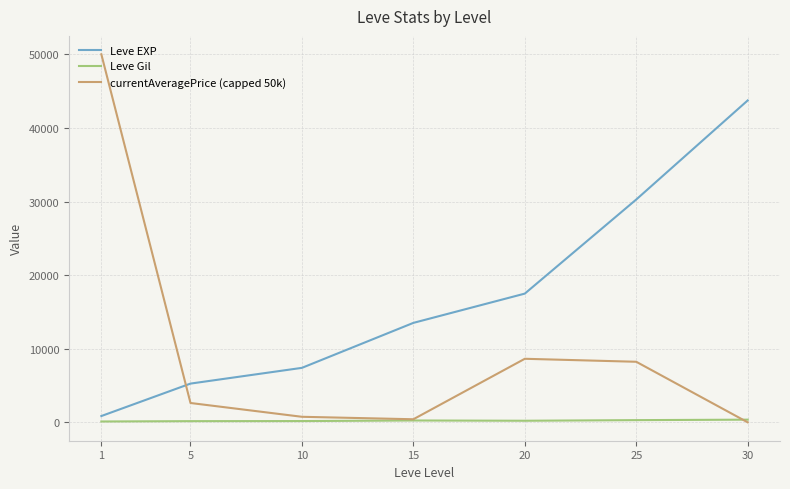

Which series has the largest total across all categories?

Leve EXP